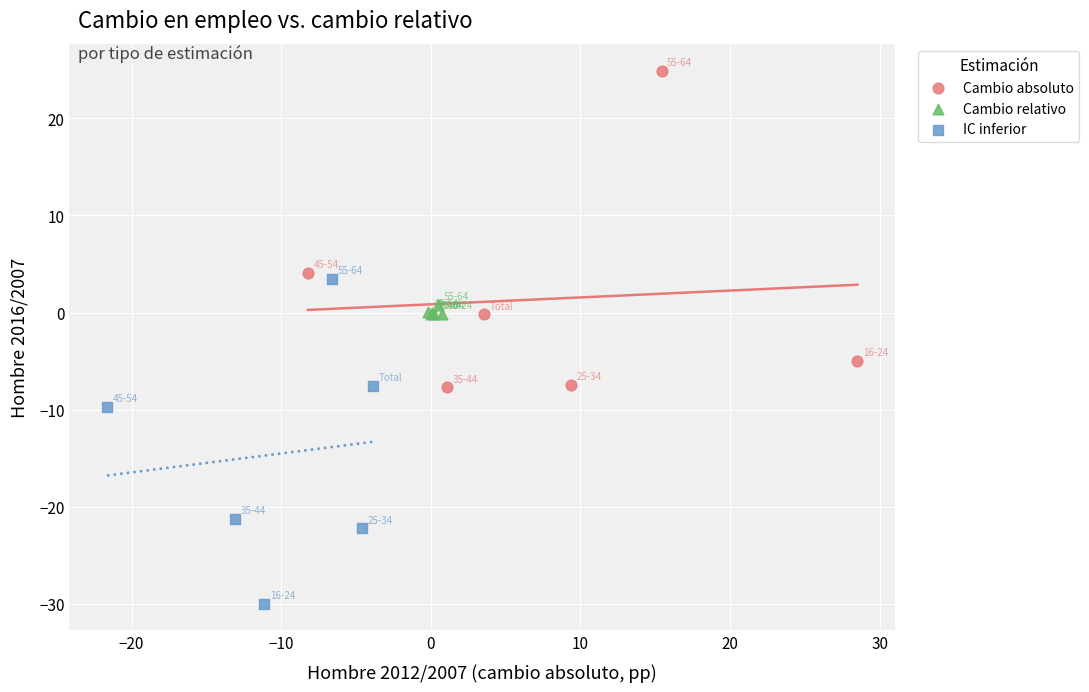

What are all the series names shown in the legend?

Cambio absoluto, Cambio relativo, IC inferior